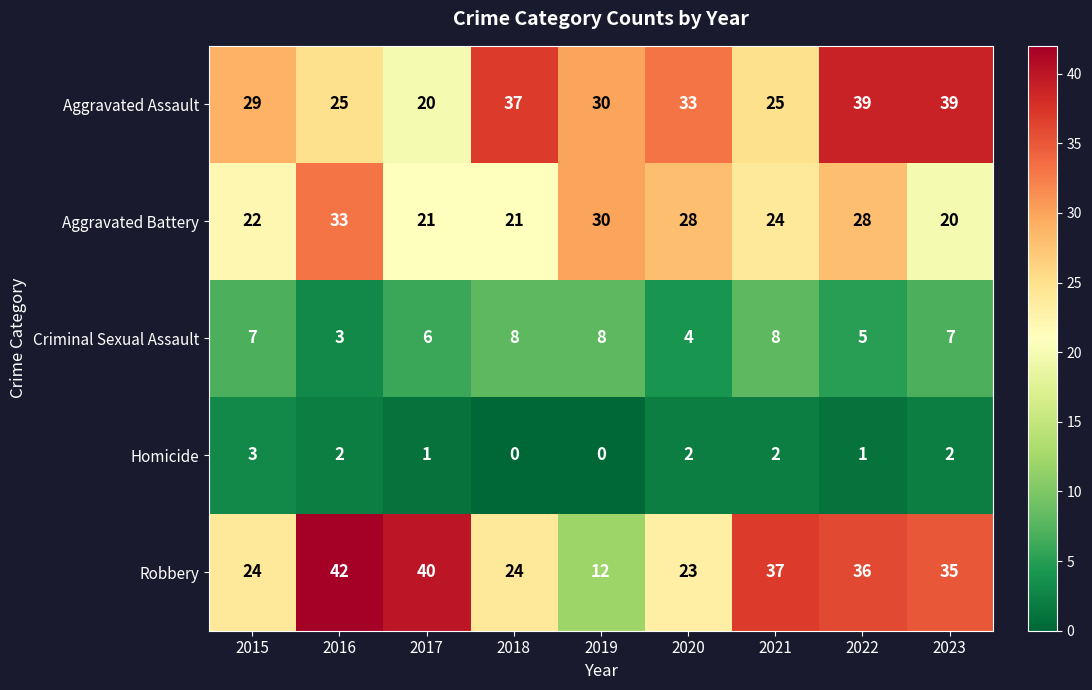

What is the average value of the Aggravated Assault series?

31